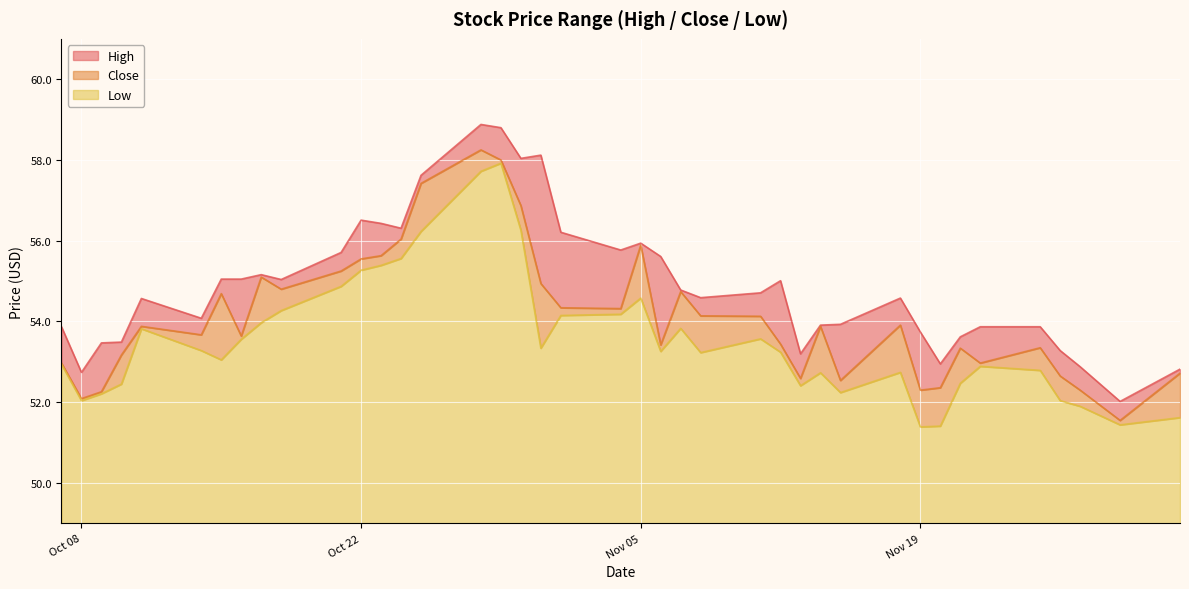

List the series in order of their overall mean, lowest first.

Low, Close, High